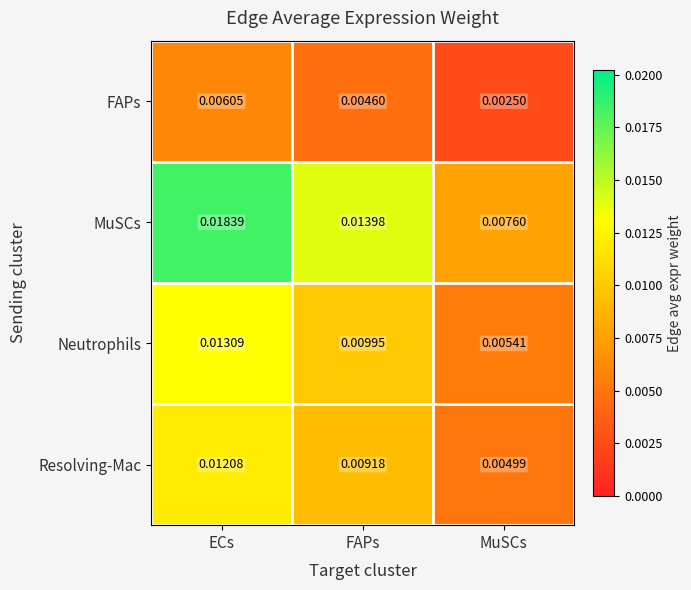

Where is FAPs nearest to the value 0?

MuSCs